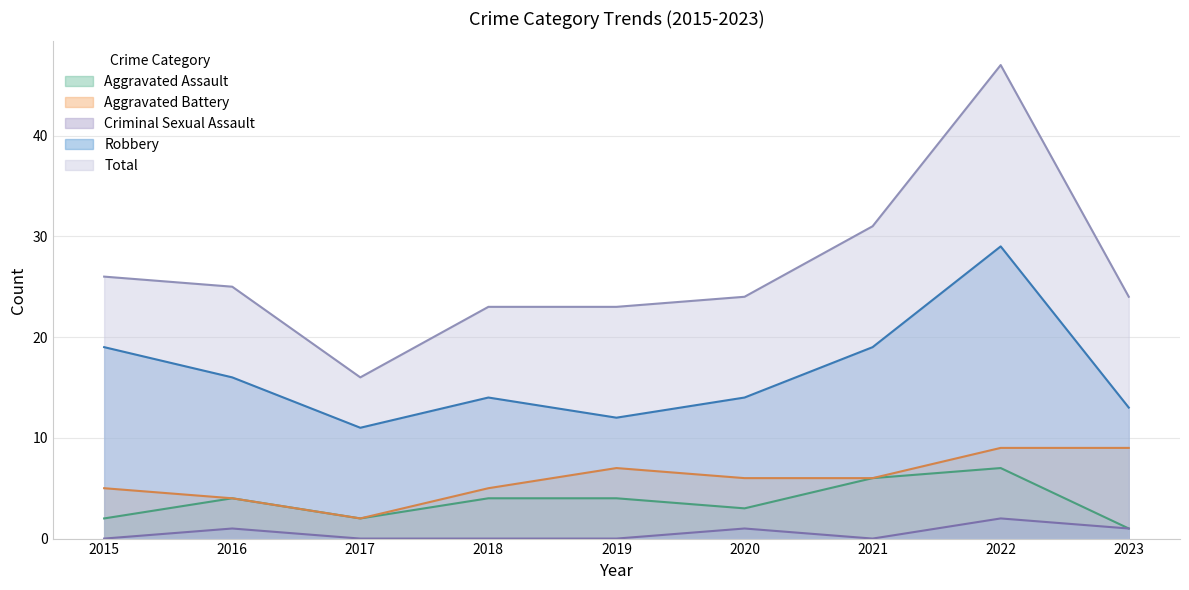

Which series changed the most between 2020 and 2021?

Total